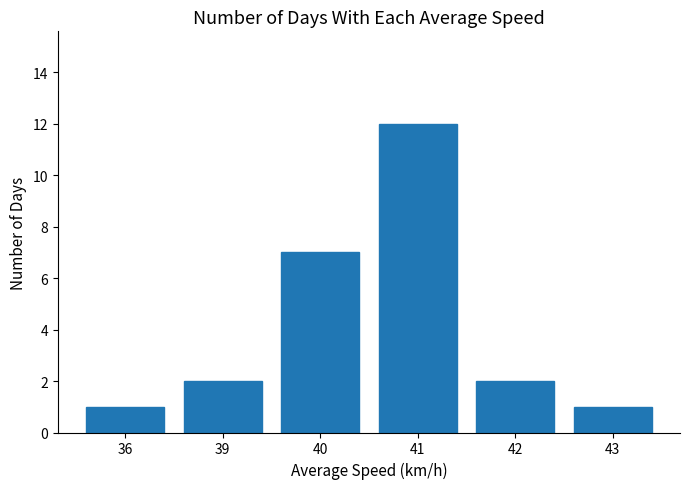

Does the chart contain any negative values?

No